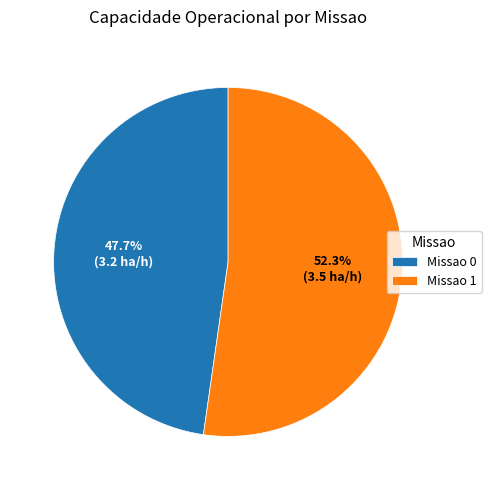

What is the largest slice in the pie chart?

Missao 1